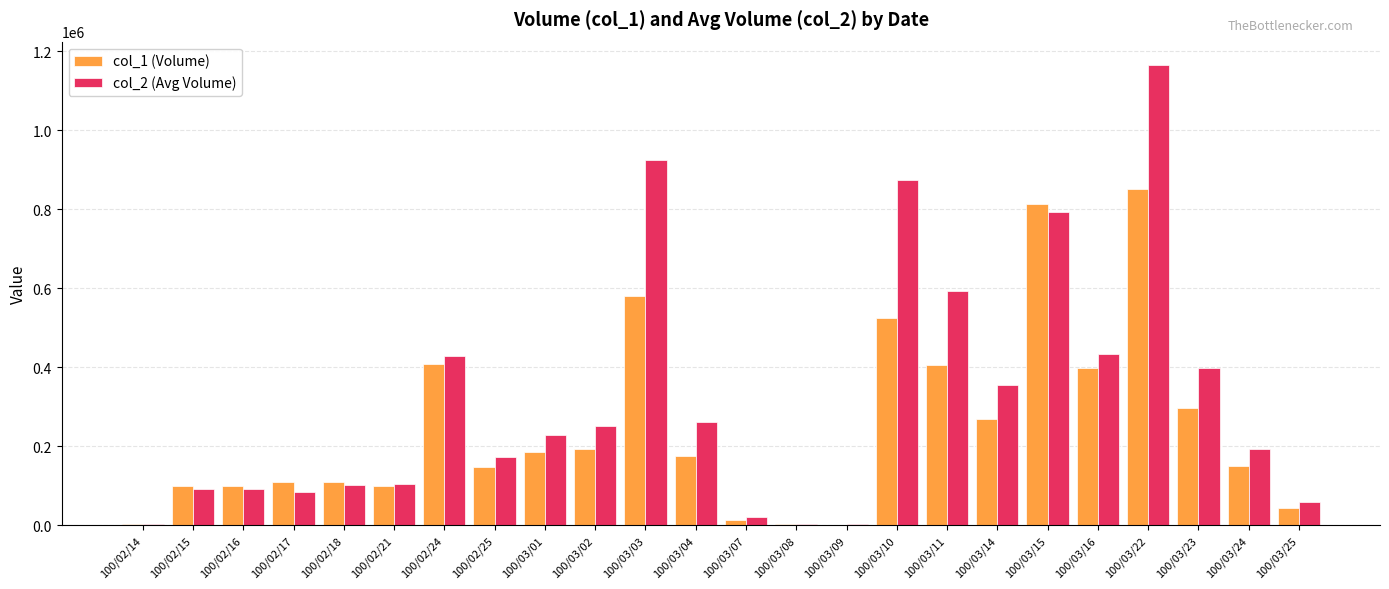

What are all the series names shown in the legend?

col_1 (Volume), col_2 (Avg Volume)